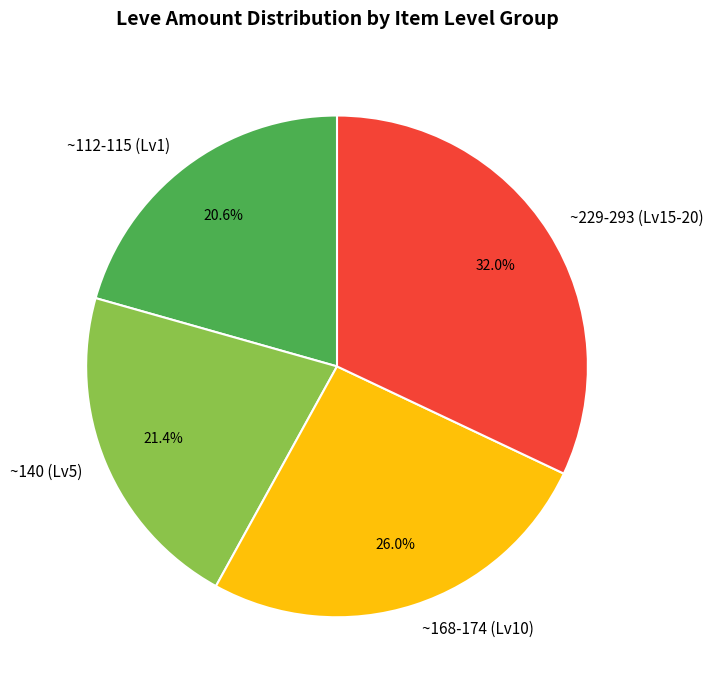

What is the ratio of the value at ~168-174 (Lv10) to the value at ~112-115 (Lv1)?

1.3